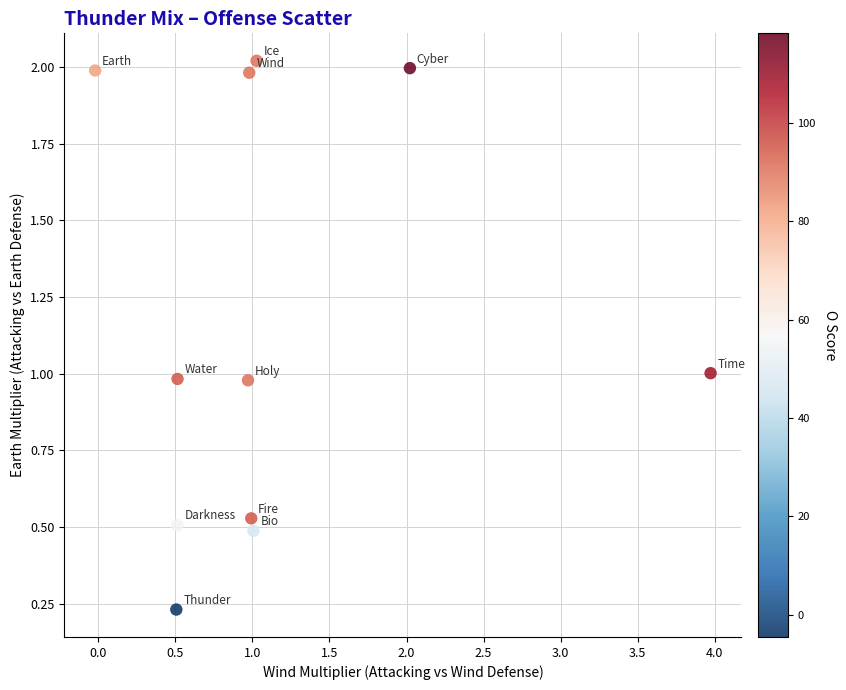

What is the range of X values (max minus min)?

4.0